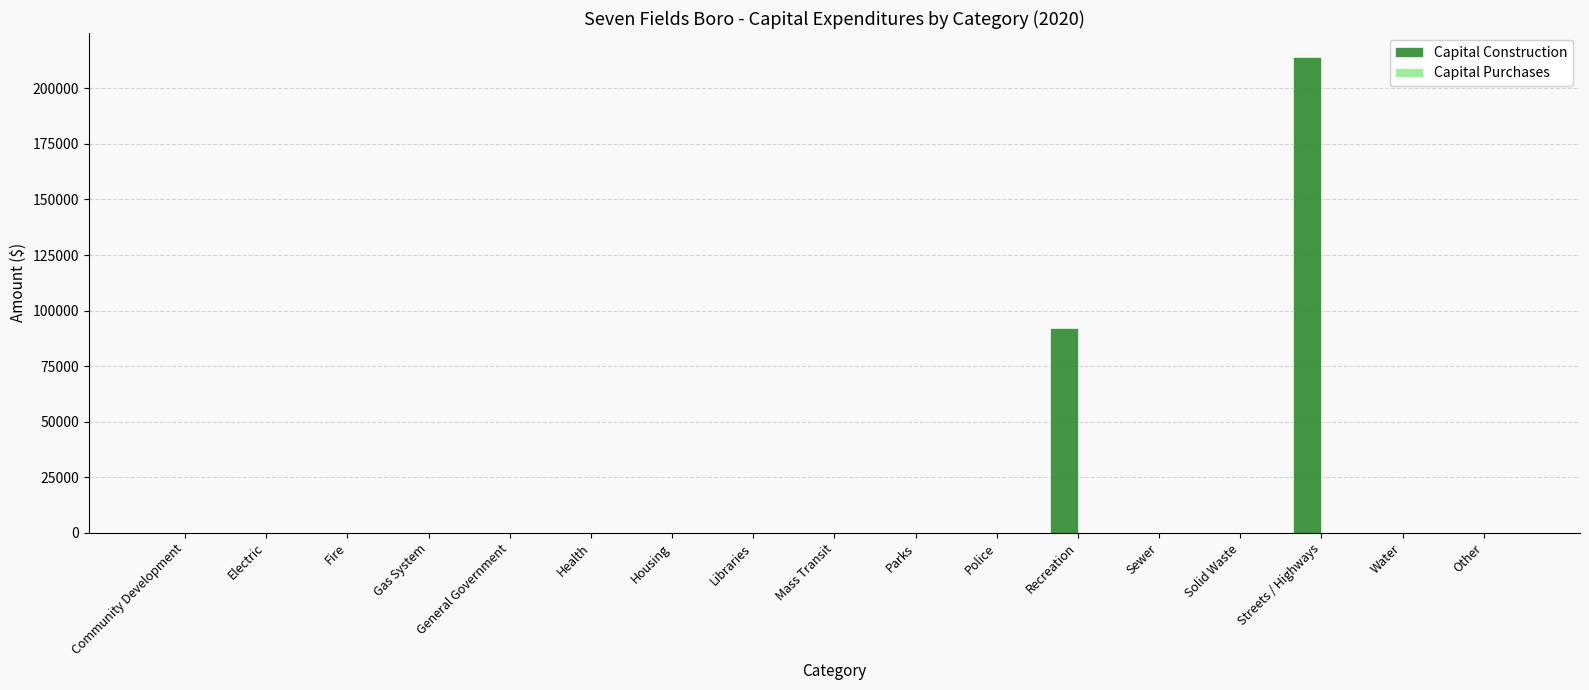

What is the greatest value displayed?

214178